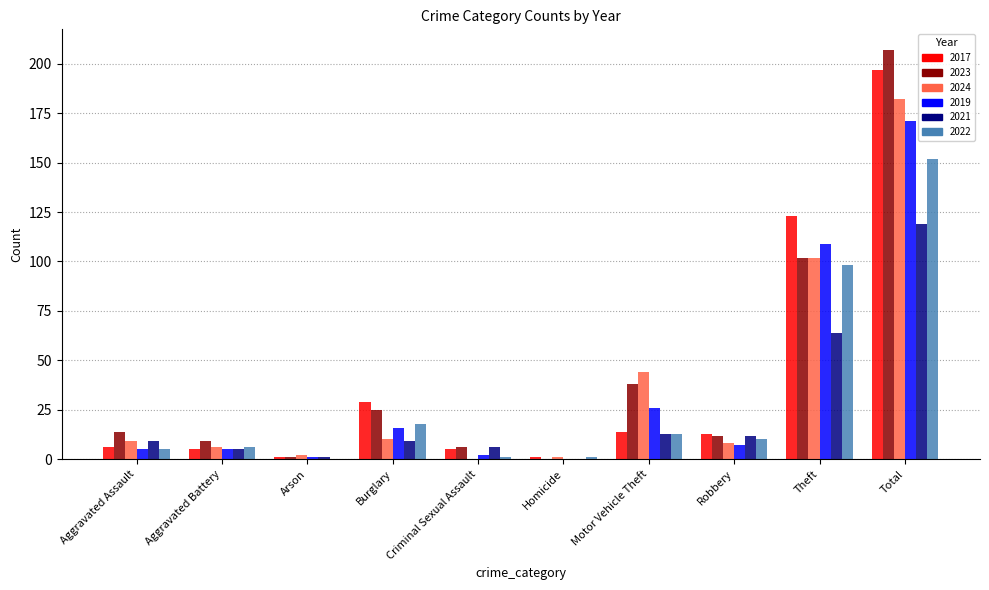

What is the sum of the 2022 values at Motor Vehicle Theft and Theft?

111